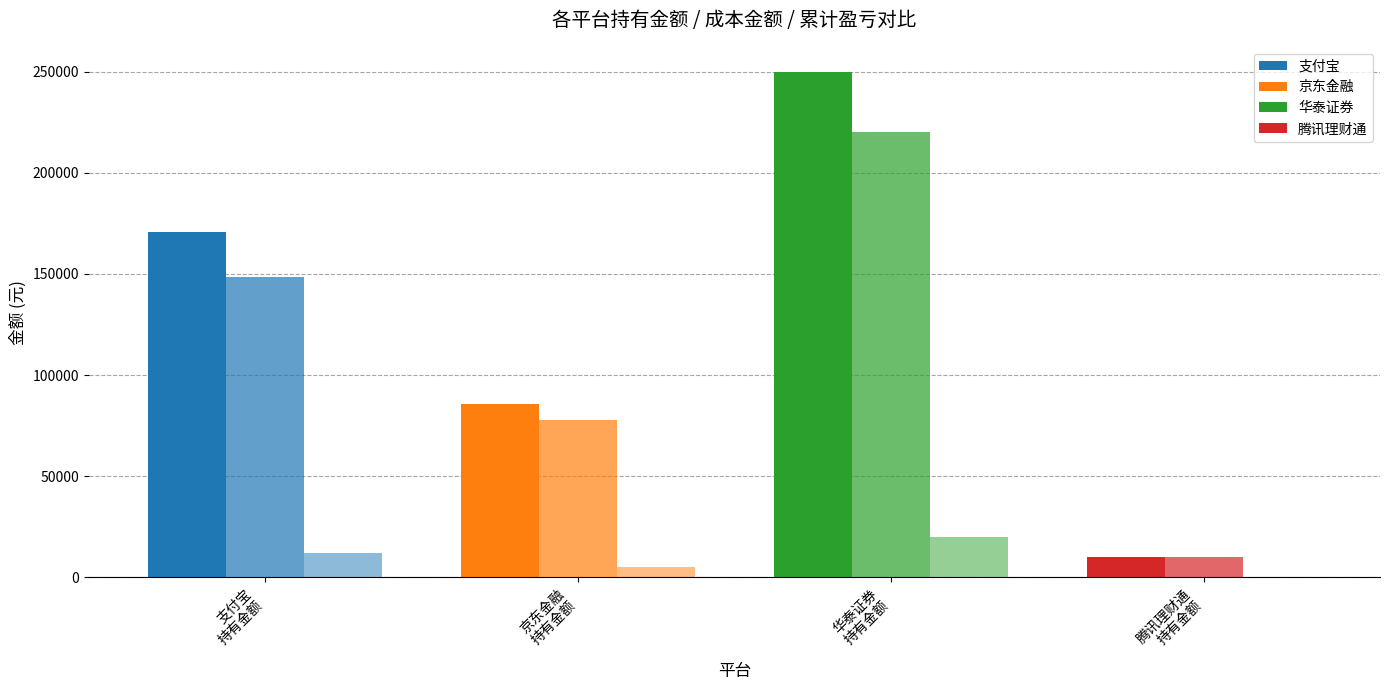

Count the number of categories in the chart.

4